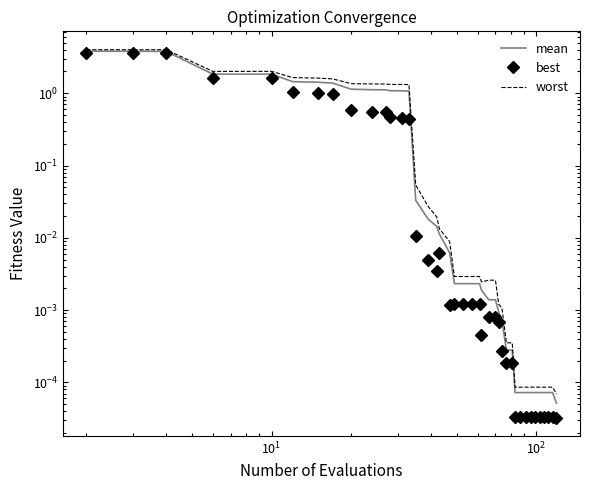

How many data points does each series have?

40